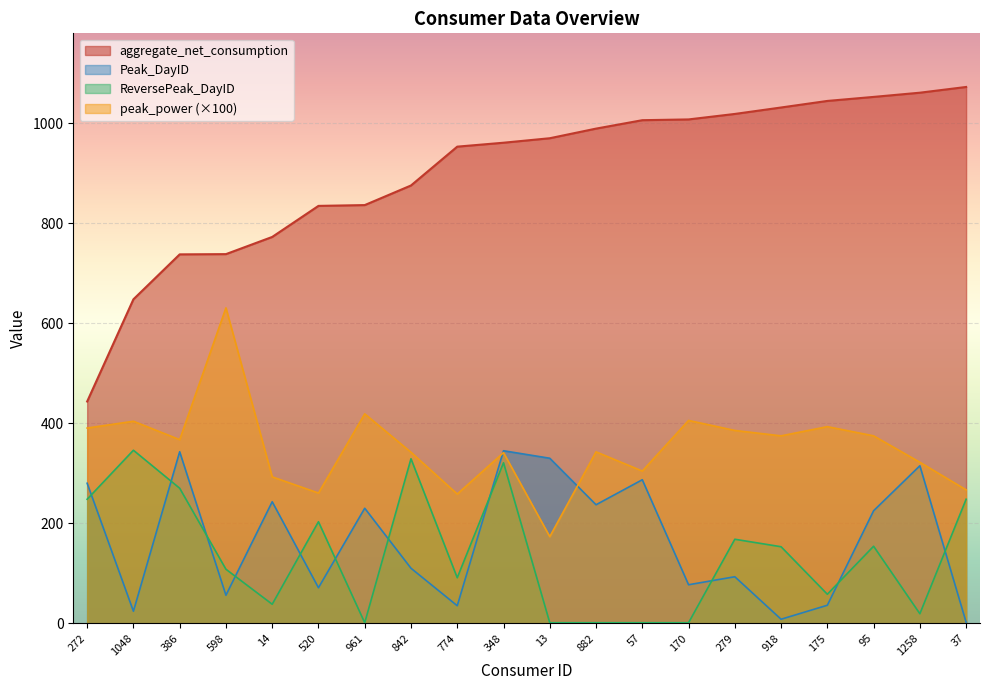

Which series has the largest total across all categories?

aggregate_net_consumption